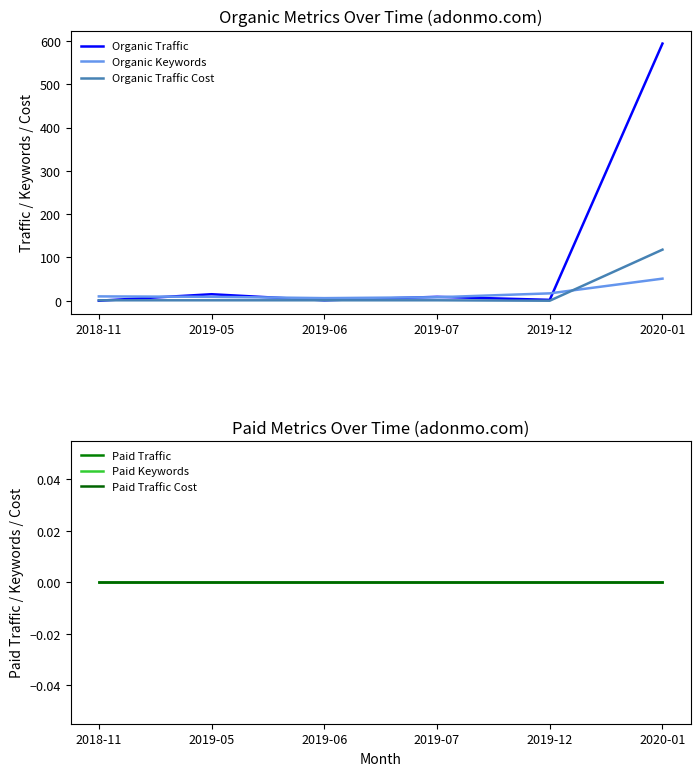

How many lines are shown in the chart?

6